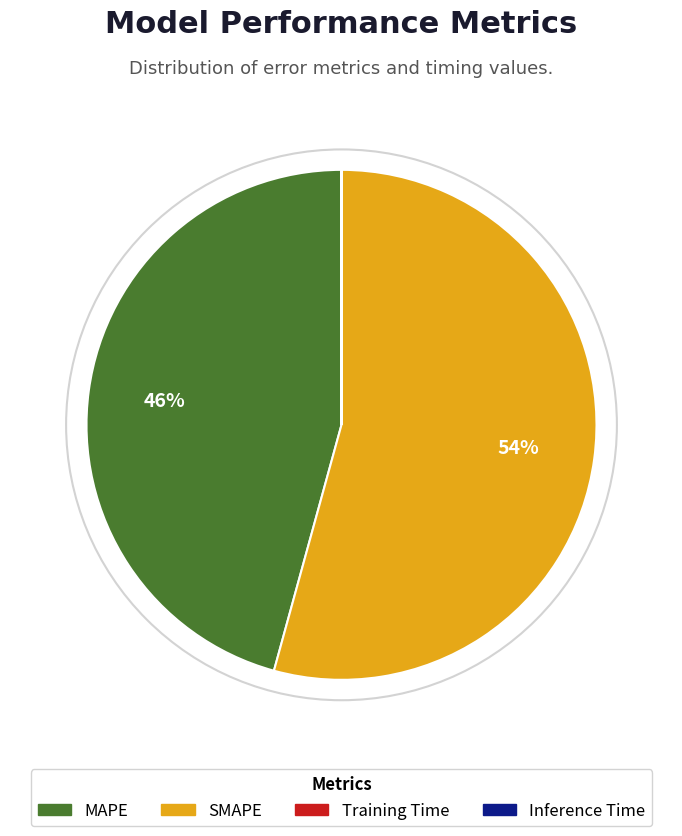

Which category has the biggest portion of the pie?

SMAPE